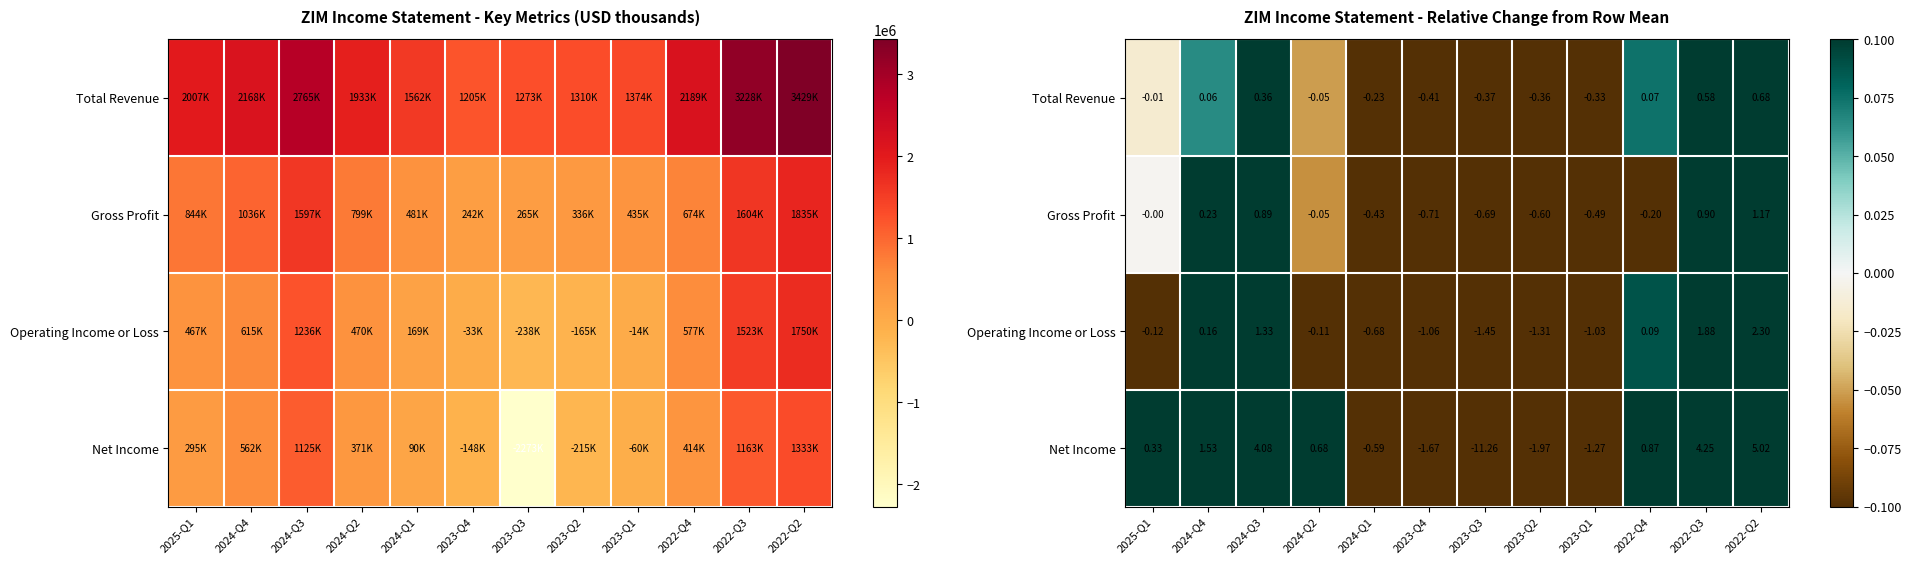

The value of Operating Income or Loss at 2023-Q3 is -0.8. True or false?

False